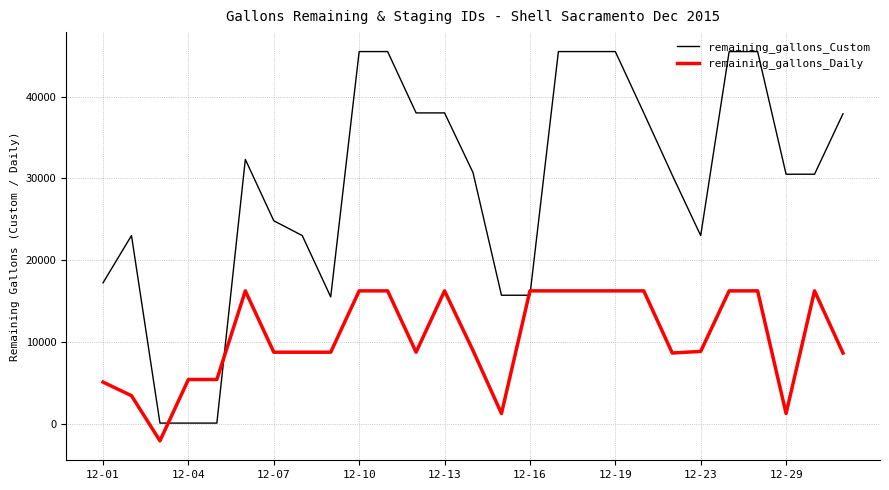

What is the difference between the maximum and minimum values in the remaining_gallons_Custom series?

45435